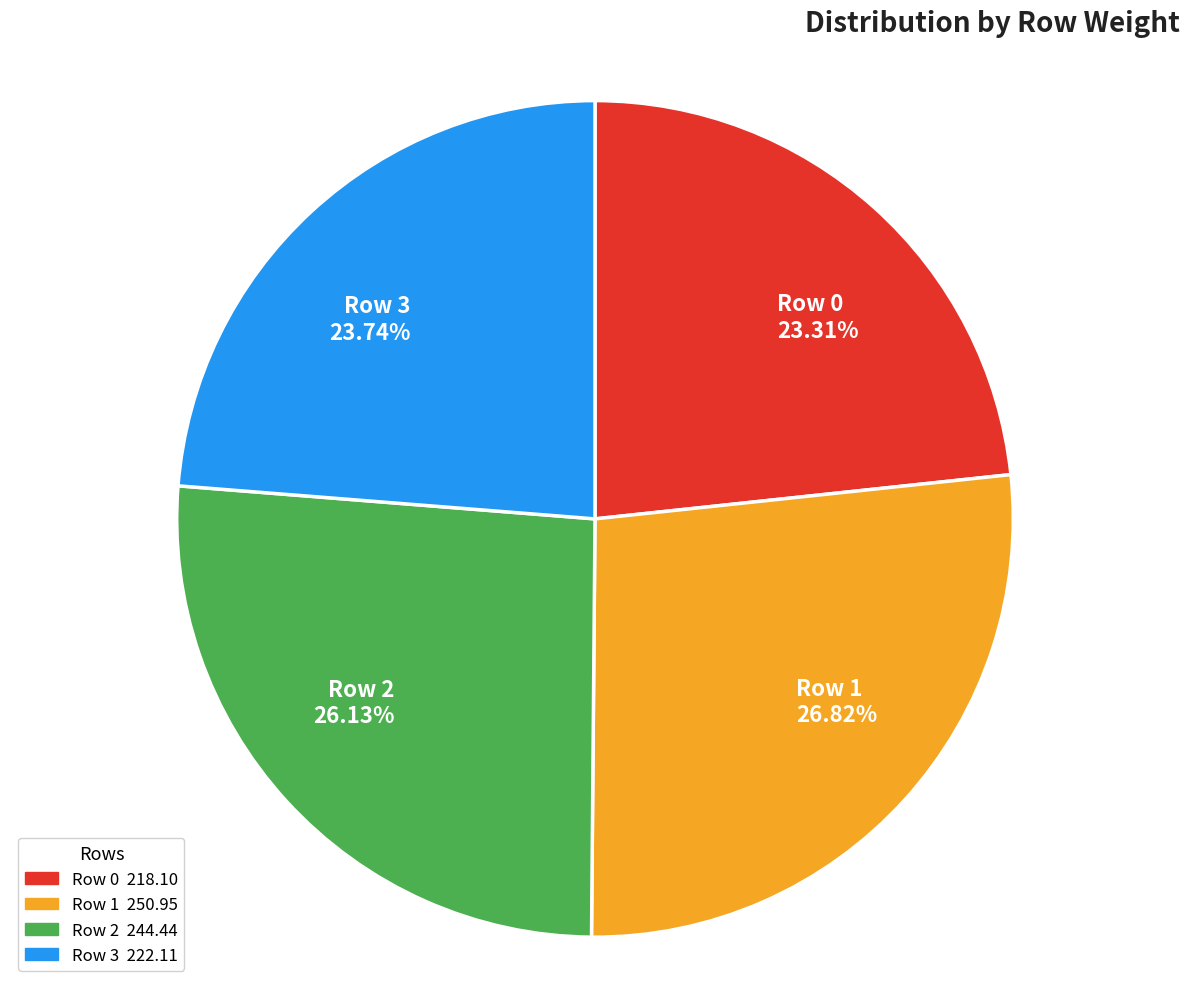

What is the ratio of the value at Row 3 to the value at Row 1?

0.9